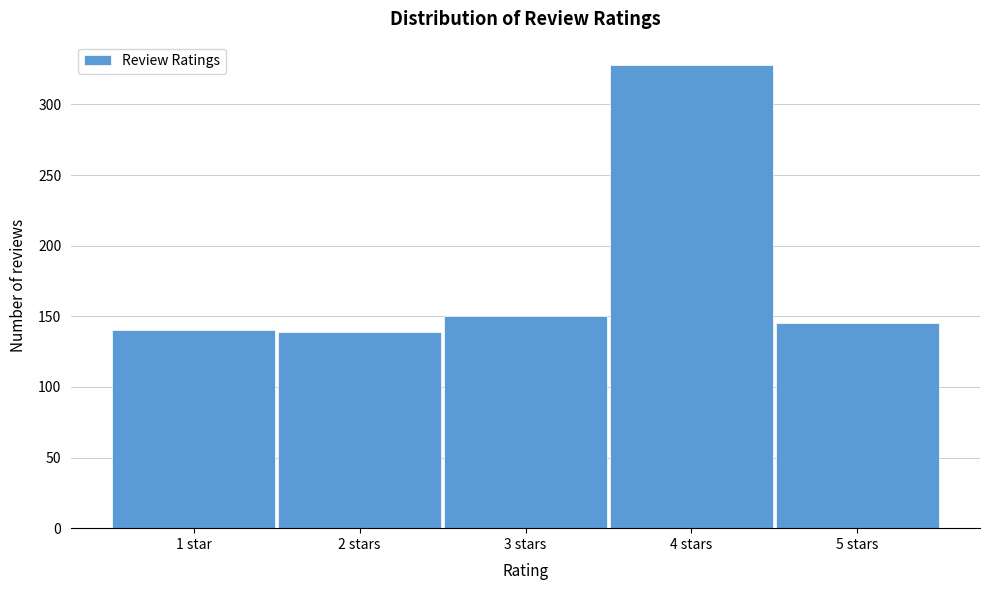

The value at 1 star is 140. True or false?

True